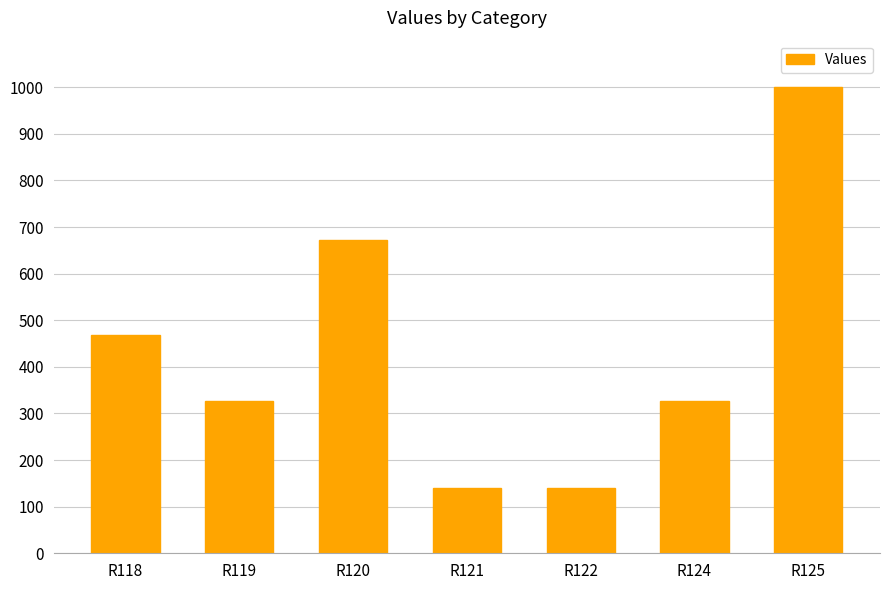

Is it true that the value at R118 is 467.4?

True